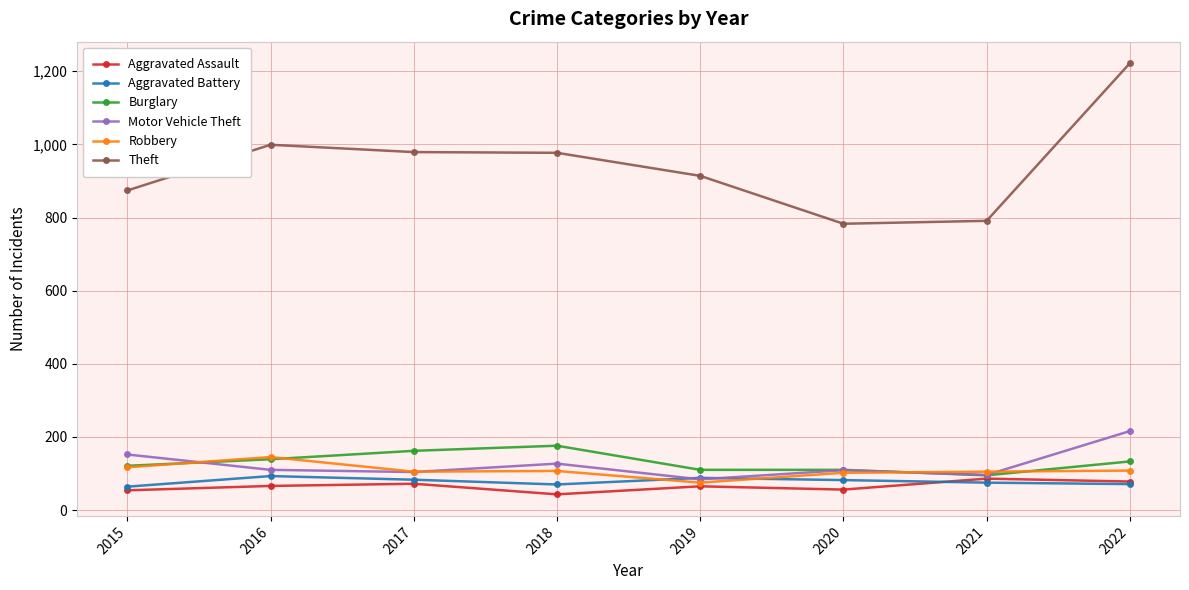

Where is Motor Vehicle Theft nearest to the value 150?

2015